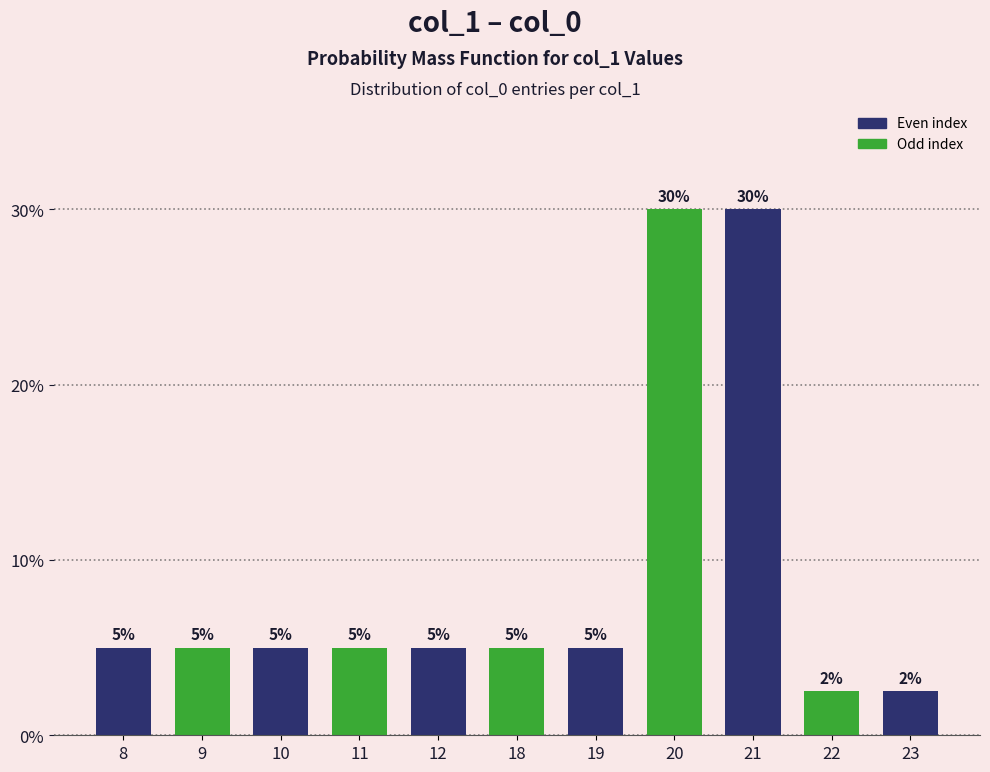

What is the value of the 4th bar from the left?

5.0